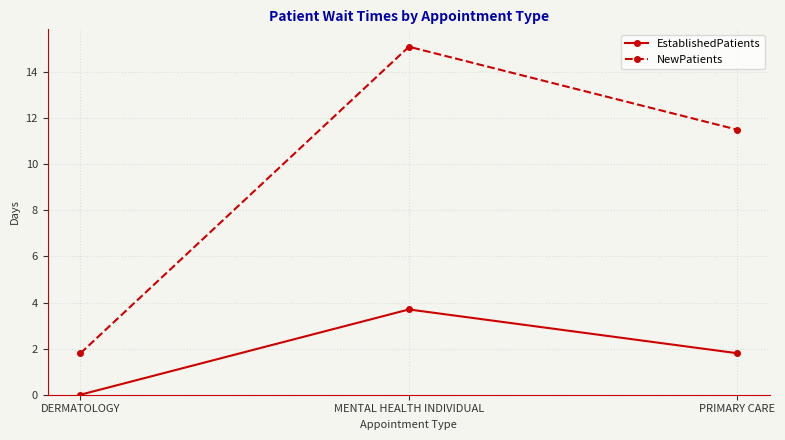

True or false: NewPatients has a value of 15.1 at MENTAL HEALTH INDIVIDUAL.

True